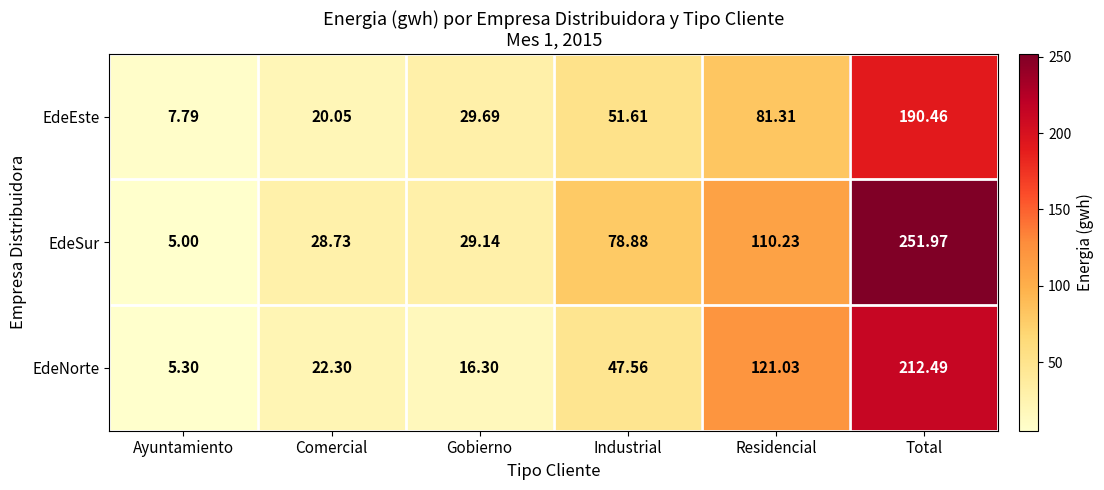

At which category is the sum across all series the highest?

Total